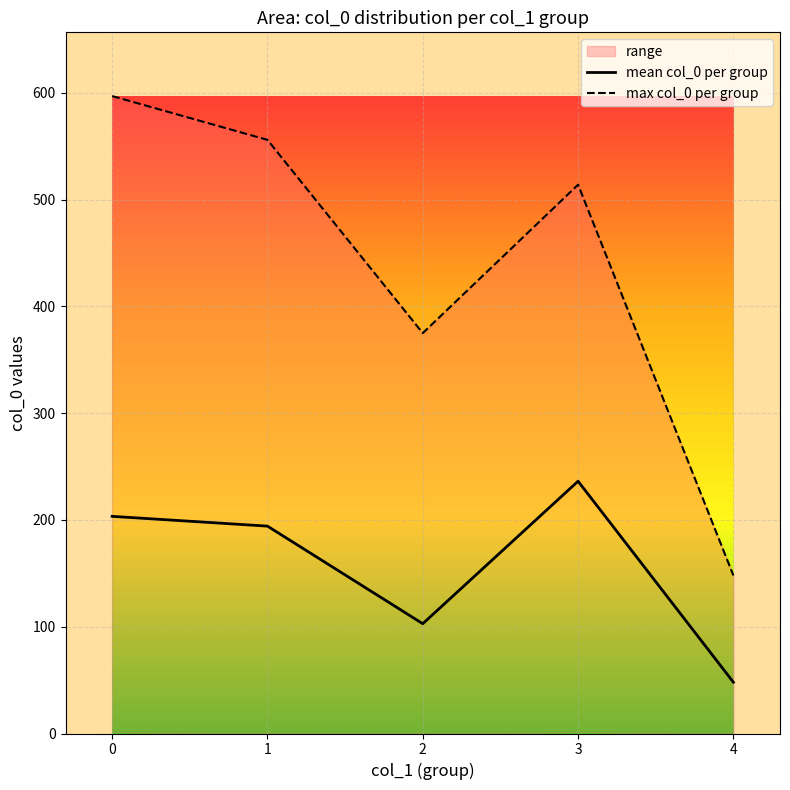

What is the minimum value for mean col_0 per group?

48.0